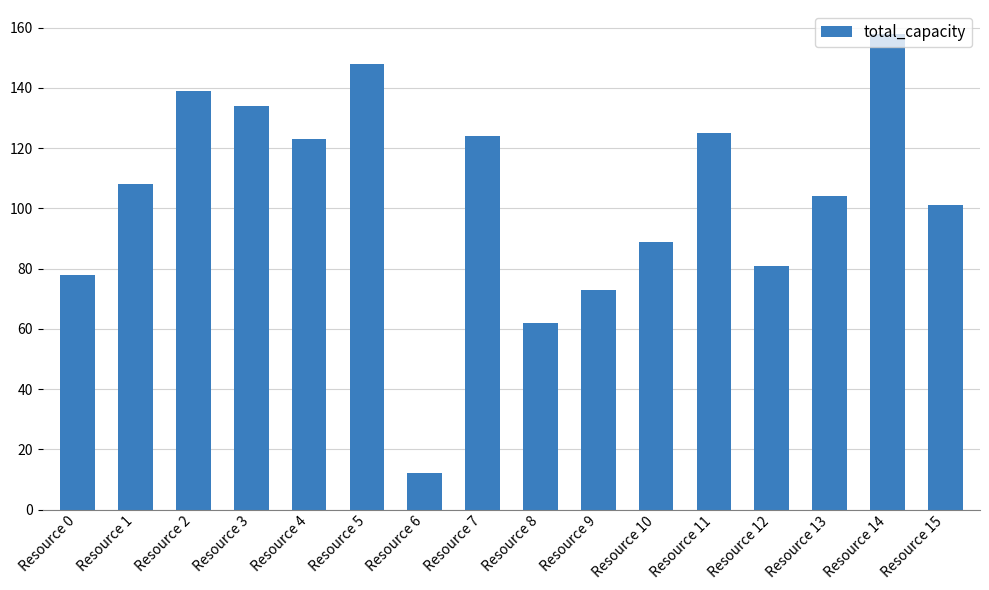

The chart shows a value of 101 at Resource 15. True or false?

True